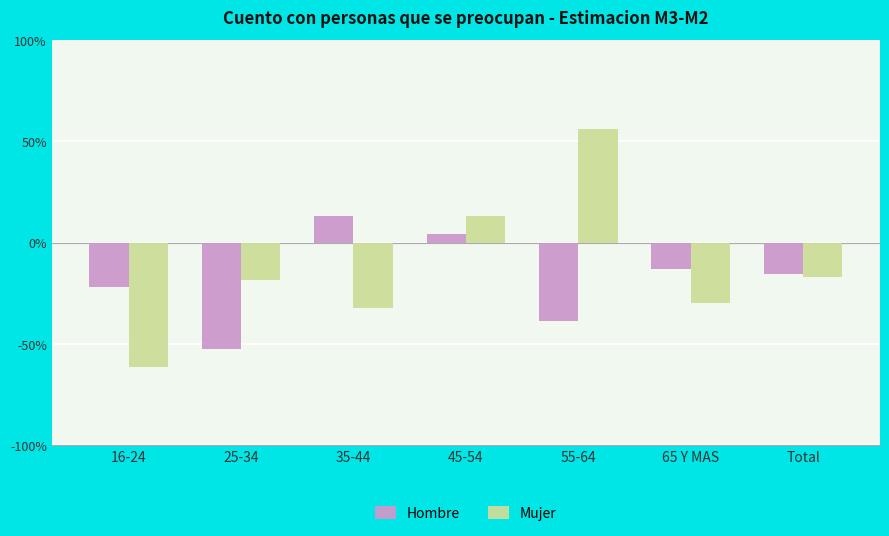

Does the chart contain any negative values?

Yes